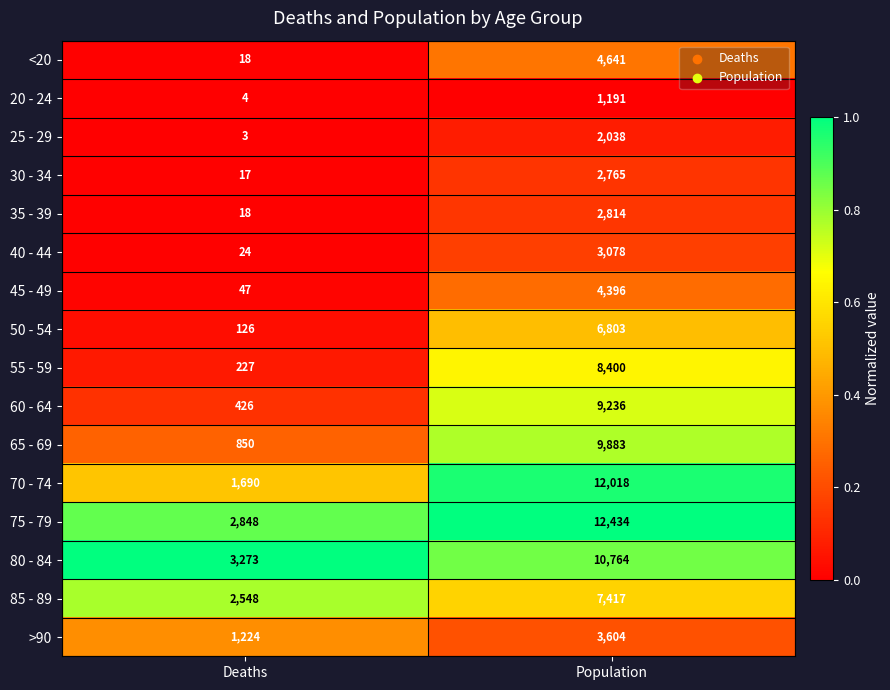

Which series has the largest total across all categories?

75 - 79